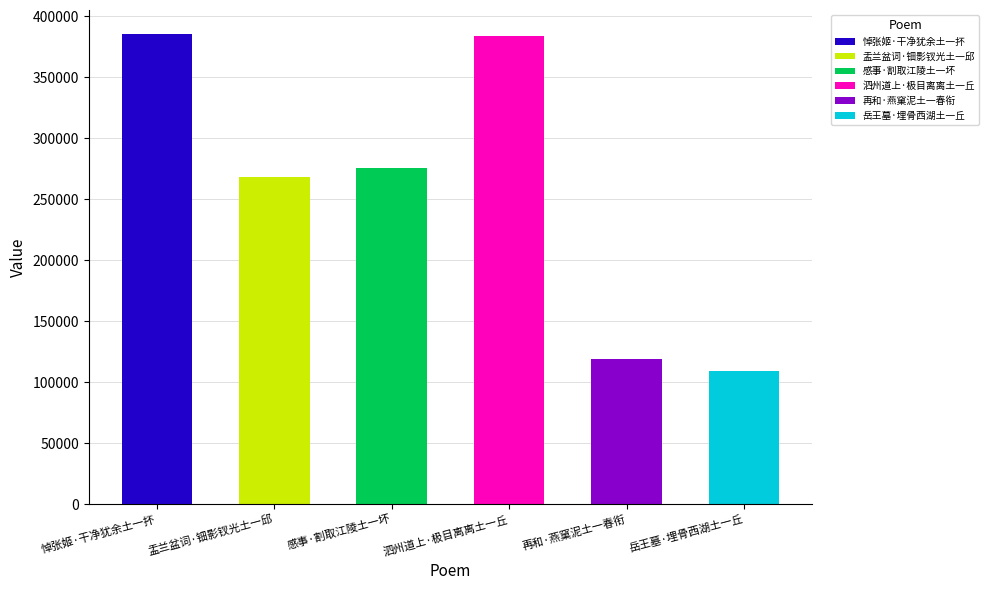

What is the ratio of the value at 悼张姬·干净犹余土一抔 to the value at 岳王墓·埋骨西湖土一丘?

3.5